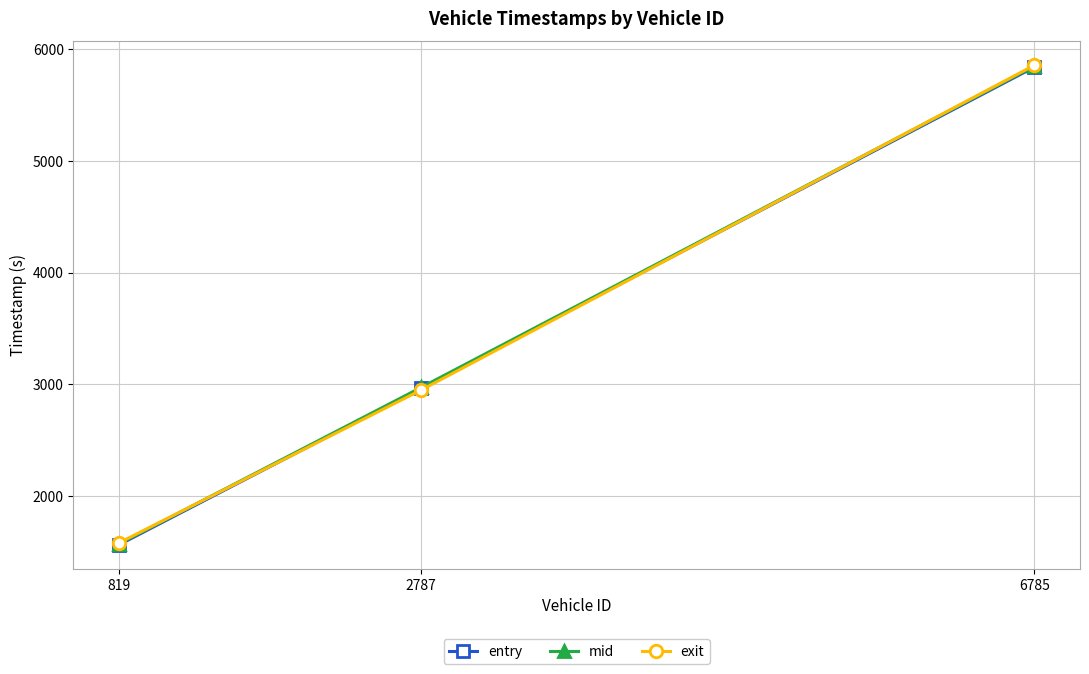

Is it true that entry equals 2968.2 at 6785?

False